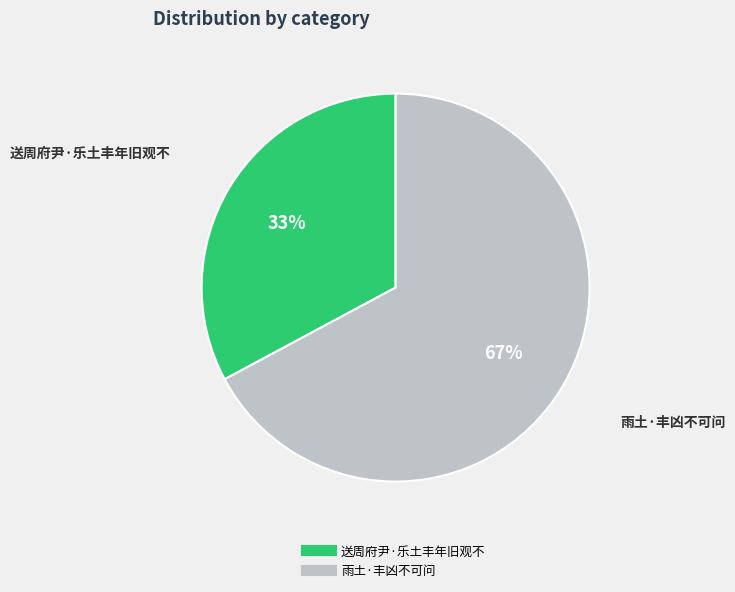

Does 雨土·丰凶不可问 represent more than half of the total?

Yes